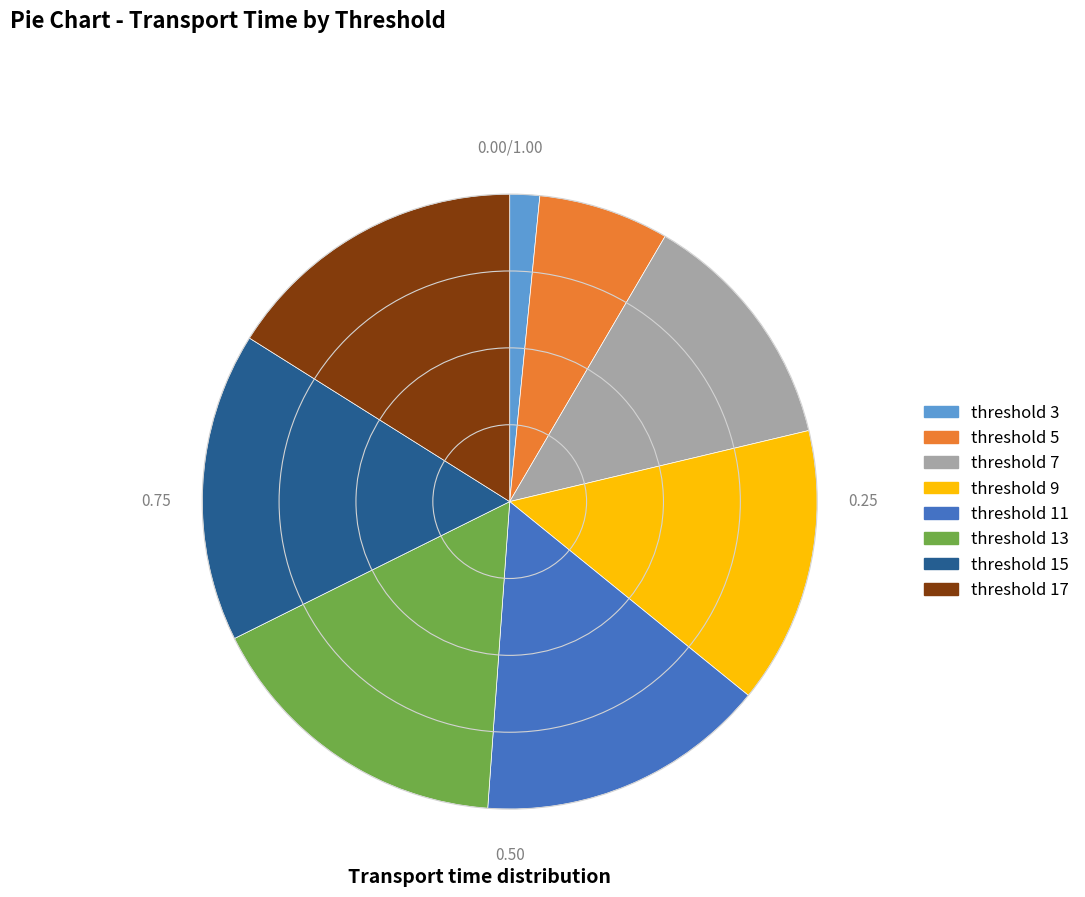

How many slices are in this pie chart?

8